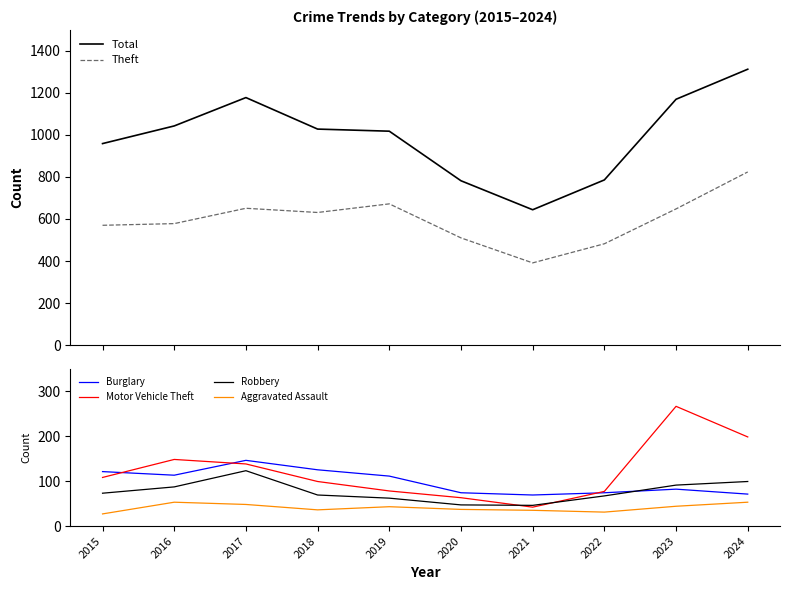

At which category does the chart reach its minimum across all series?

2015